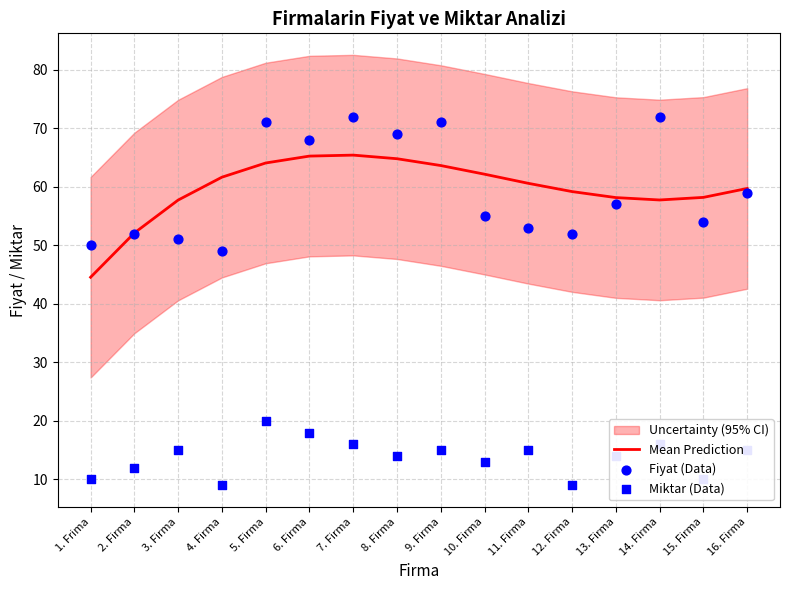

Which series has the largest Y range (max minus min)?

Fiyat (Data)